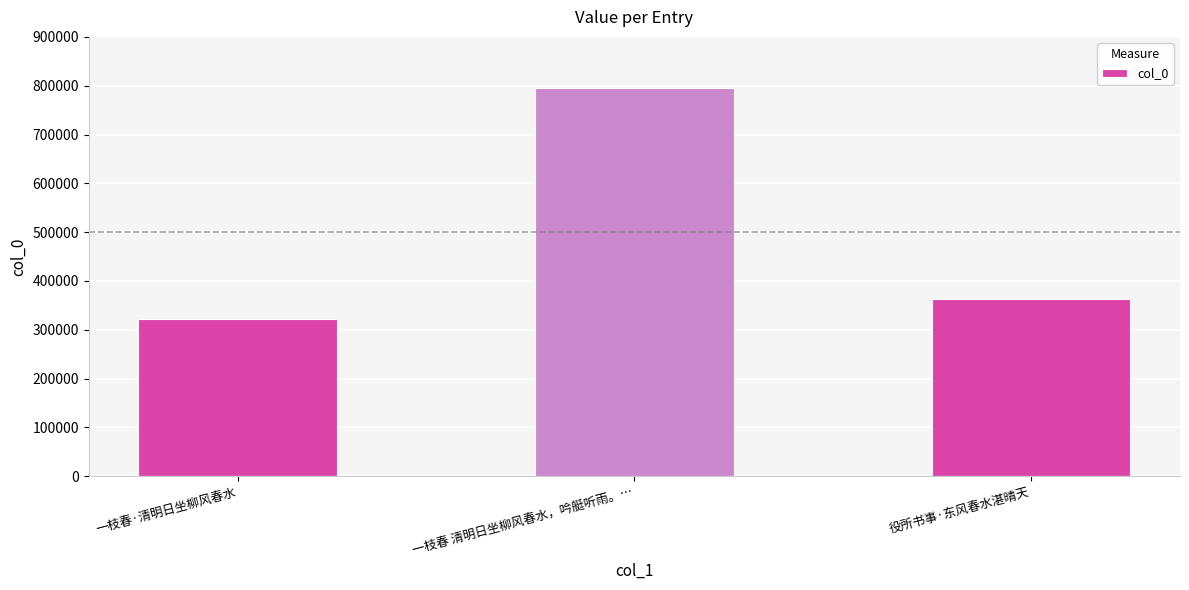

True or false: the data shows 794607 at 一枝春 清明日坐柳风春水，吟艇听雨。….

True